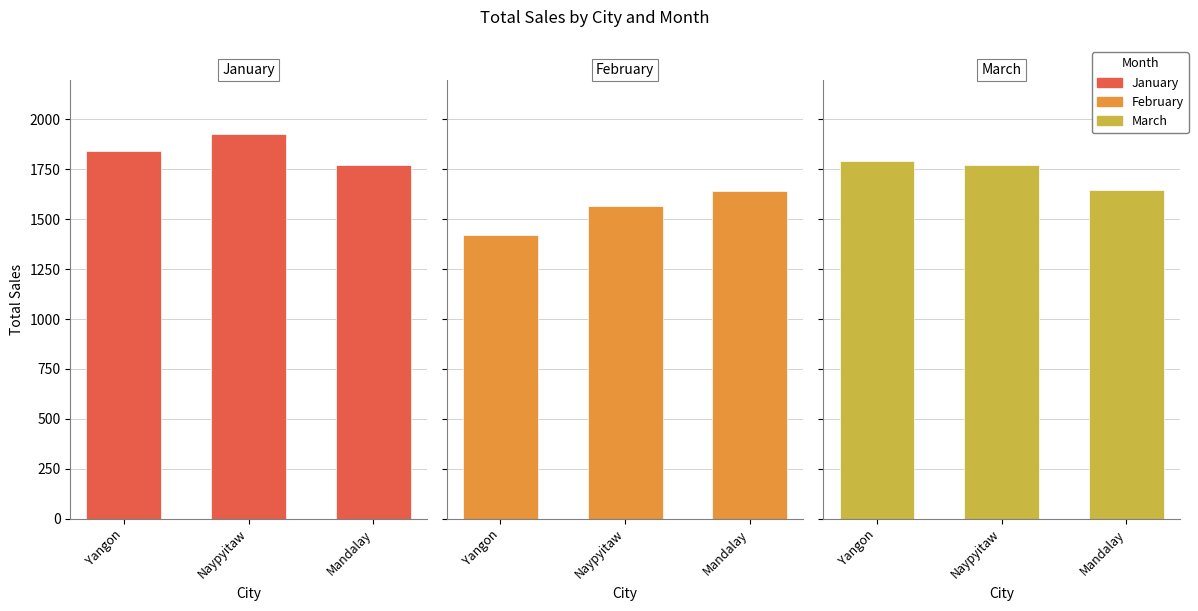

What is the difference between the highest and lowest values at Naypyitaw?

357.1